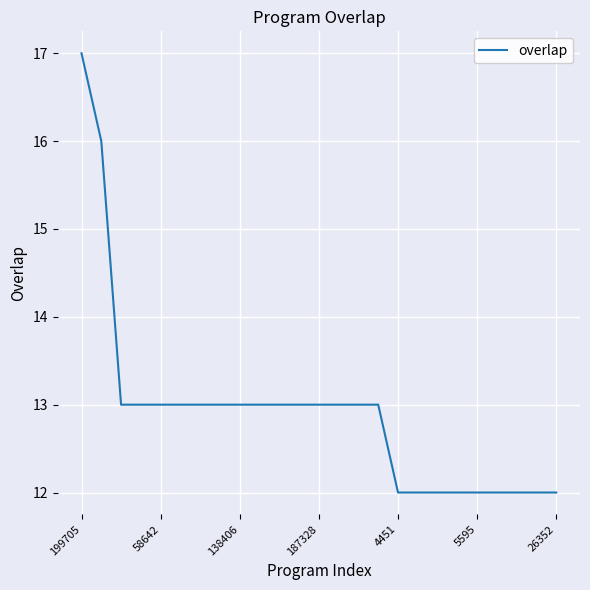

What is the difference between the maximum and minimum values?

5